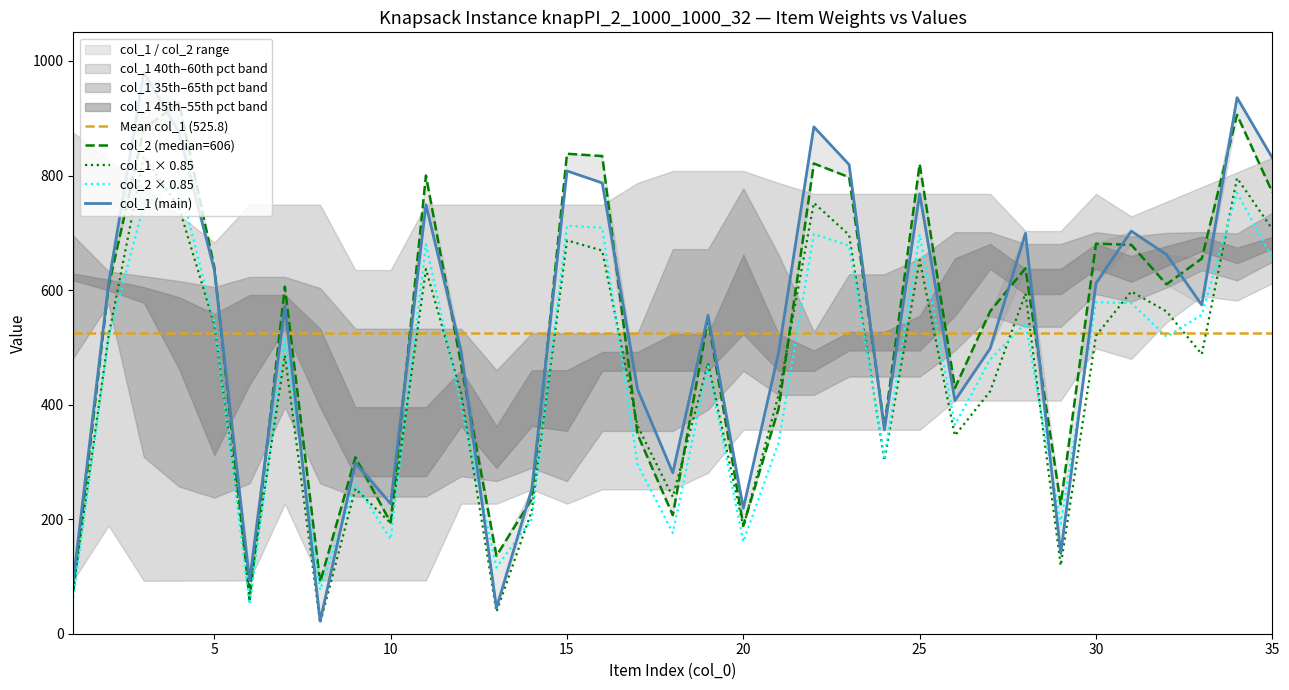

What is the maximum value for col_1 × 0.85?

833.0